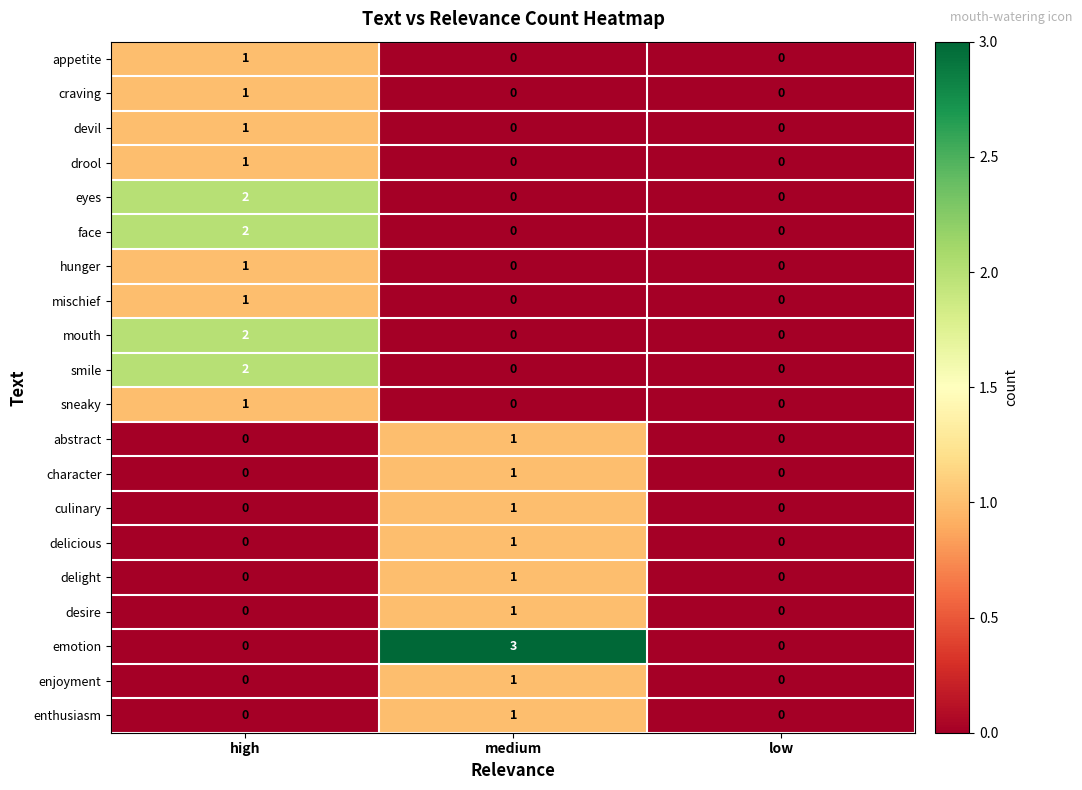

Which series has the largest range (max minus min)?

emotion